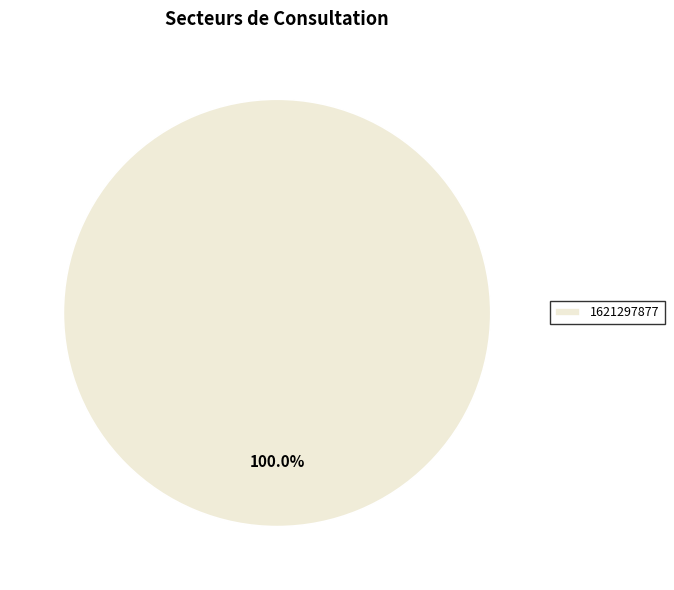

Which slice represents more than half of the pie?

1621297877